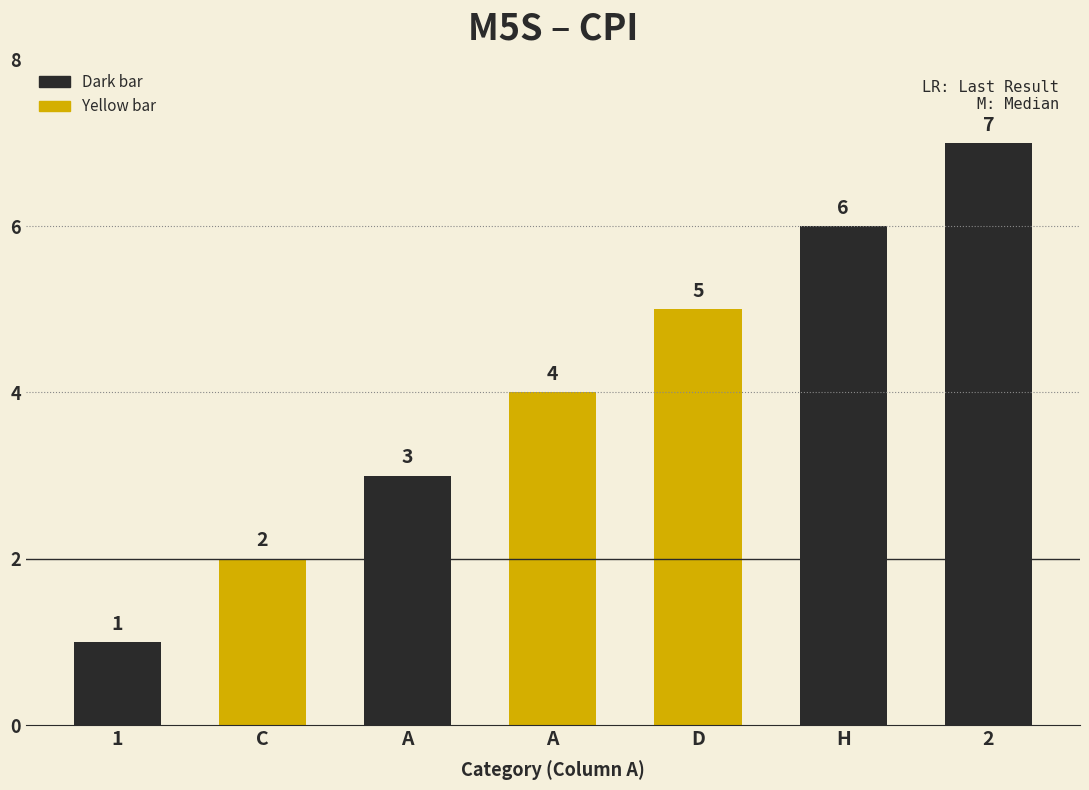

What is the difference between the maximum and minimum values?

6